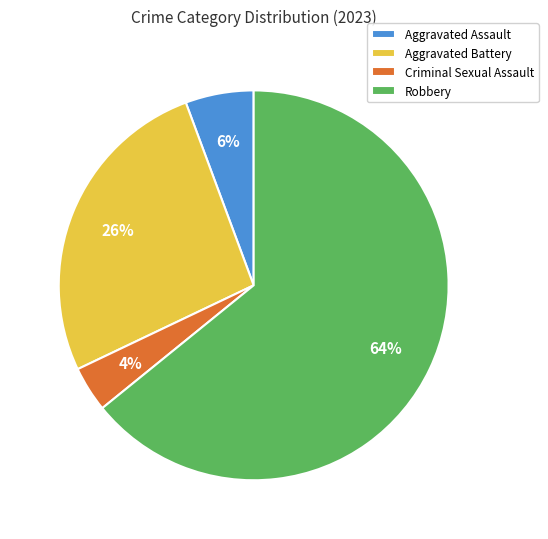

Is there any slice that represents more than half of the pie?

Yes